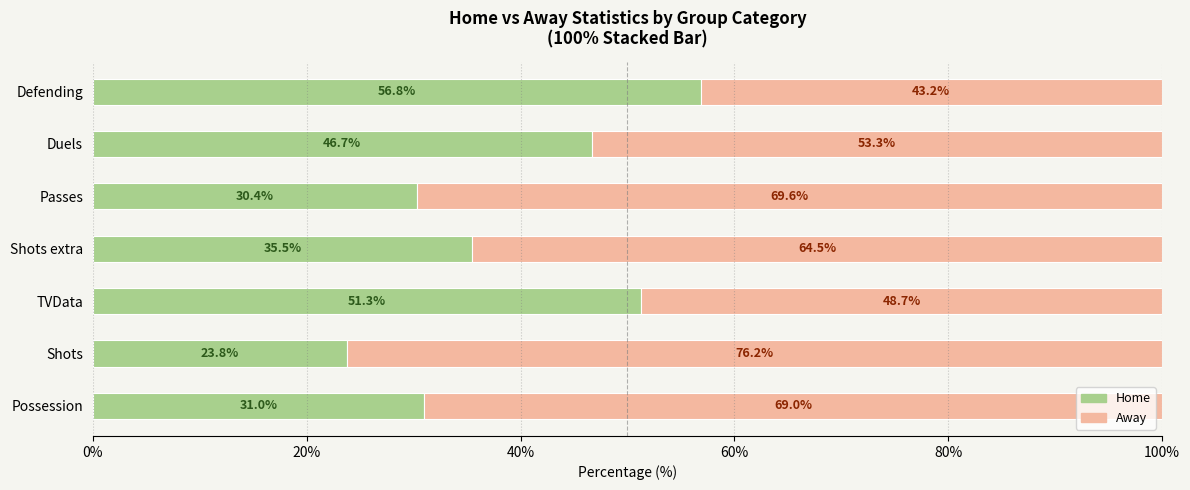

Which category has the lowest value in the Home series?

Shots